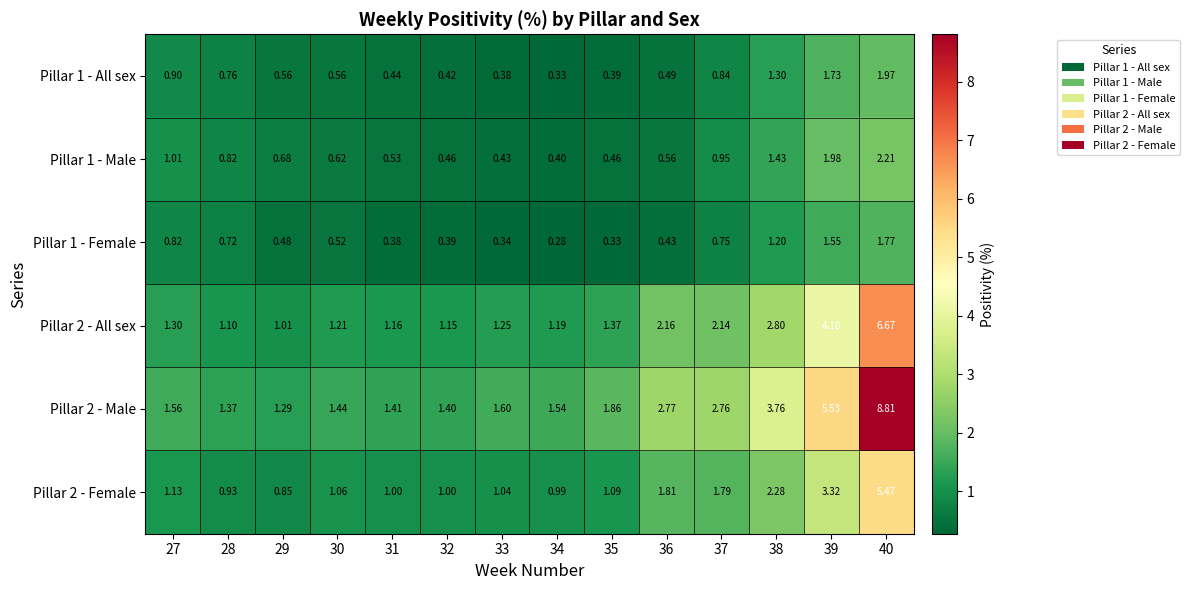

Is the value of Pillar 2 - All sex at 29 greater than the value of Pillar 2 - Female at 33?

No